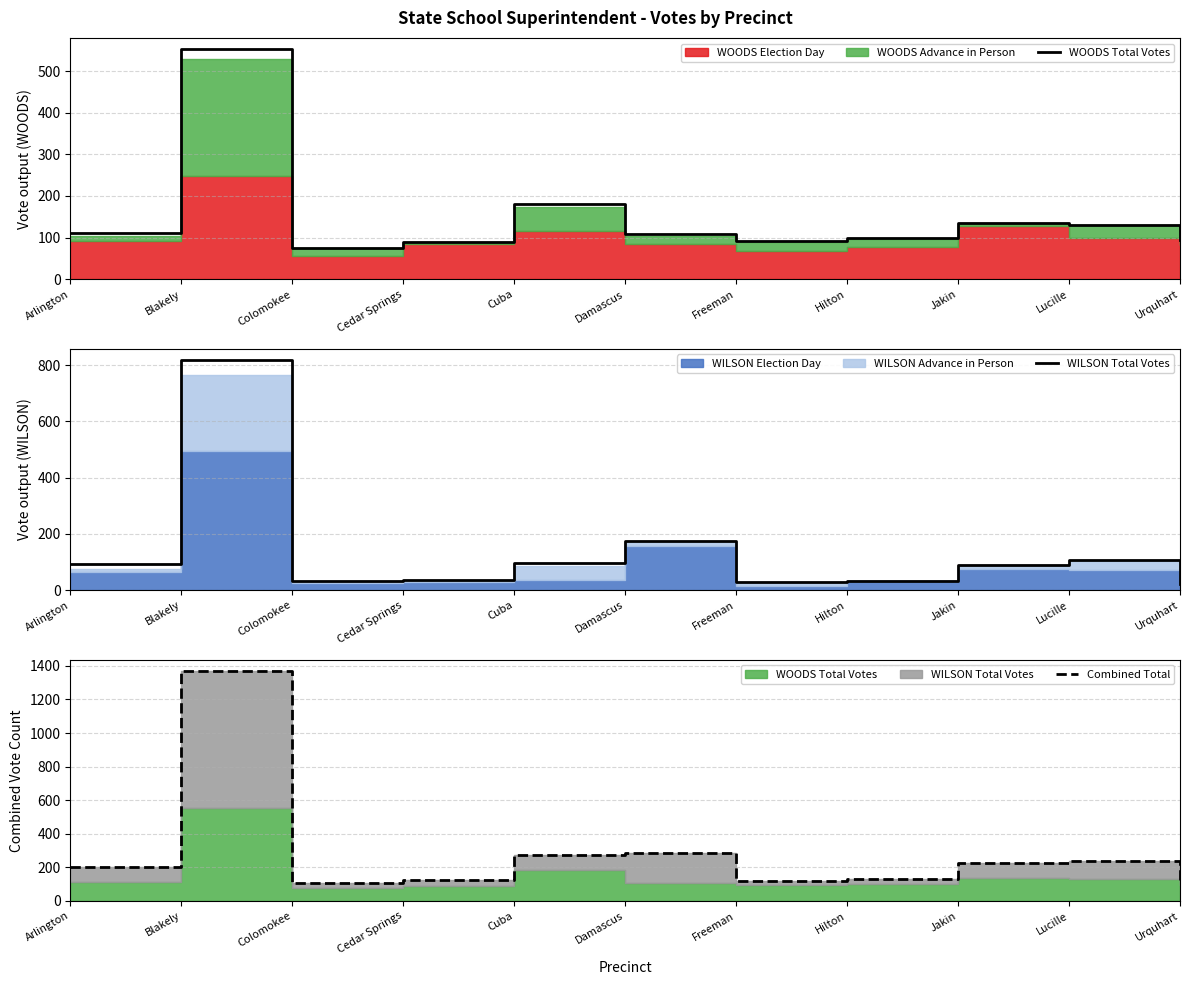

Is it true that WOODS Total Votes equals 184 at Lucille?

False